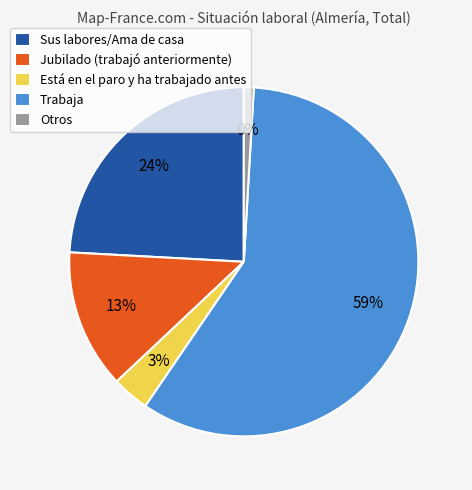

What is the majority slice?

Trabaja